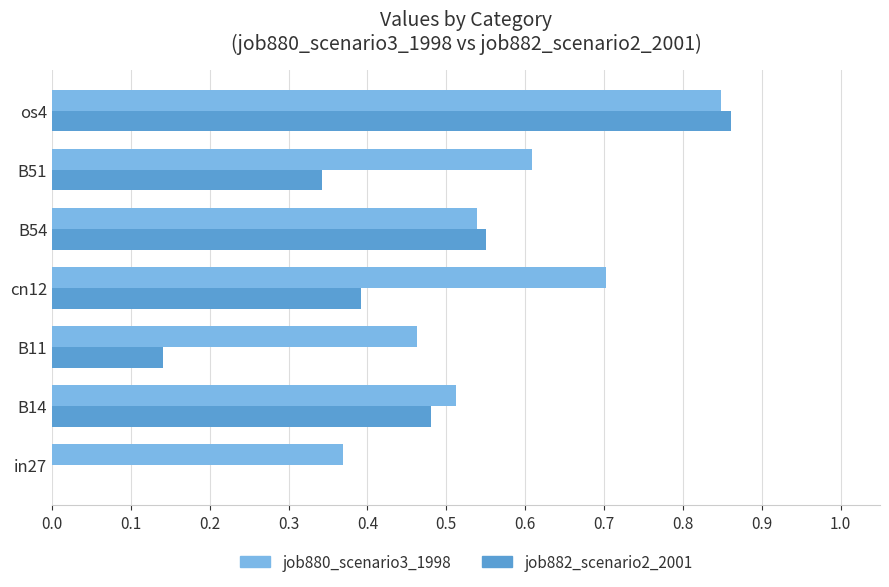

What is the total value across all series at cn12?

1.1